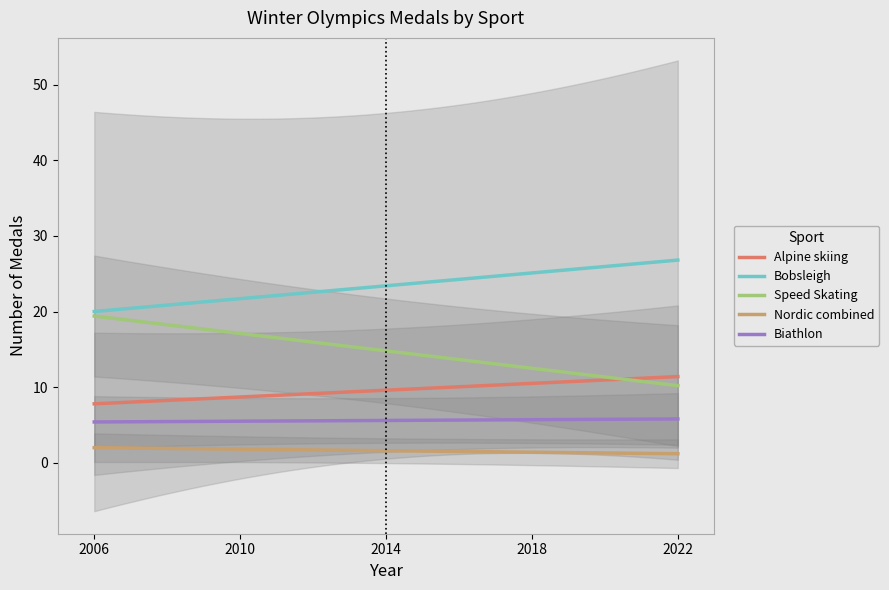

True or false: Biathlon and Speed Skating intersect in this chart.

False